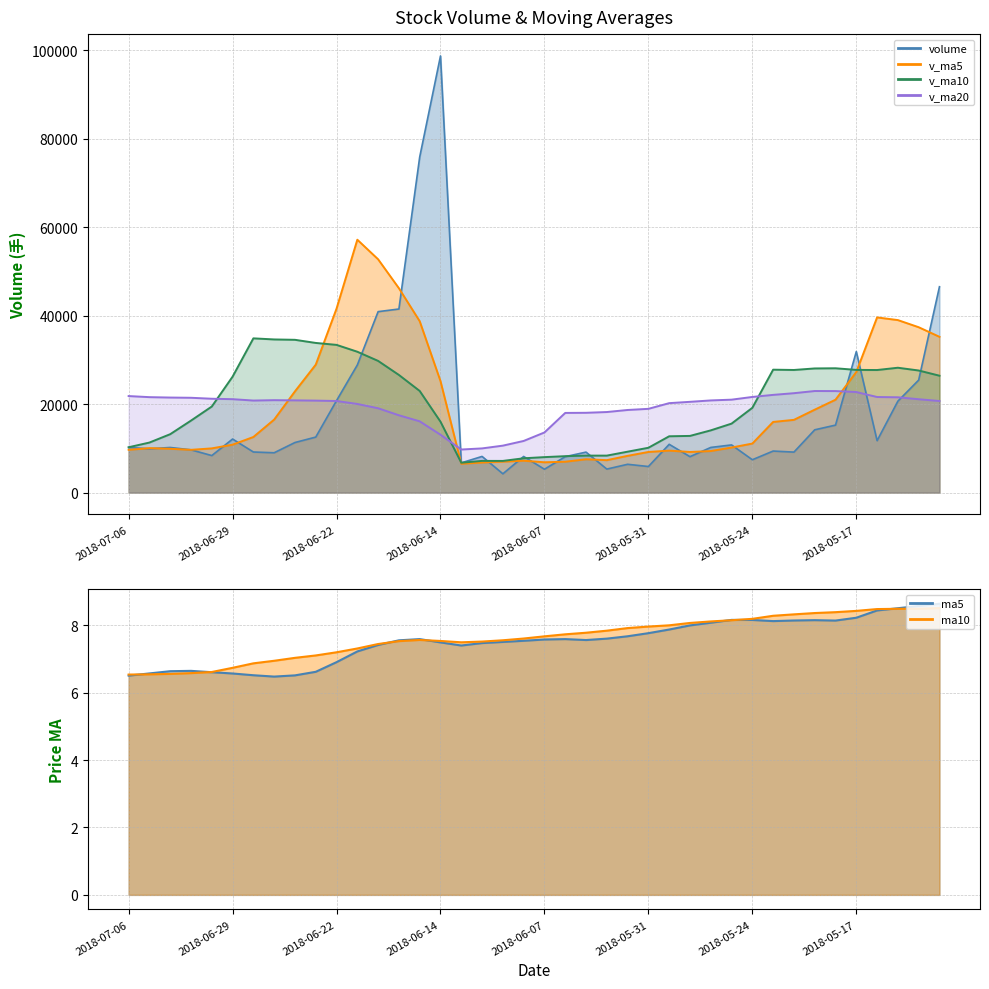

What are all the series names shown in the legend?

volume, v_ma5, v_ma10, v_ma20